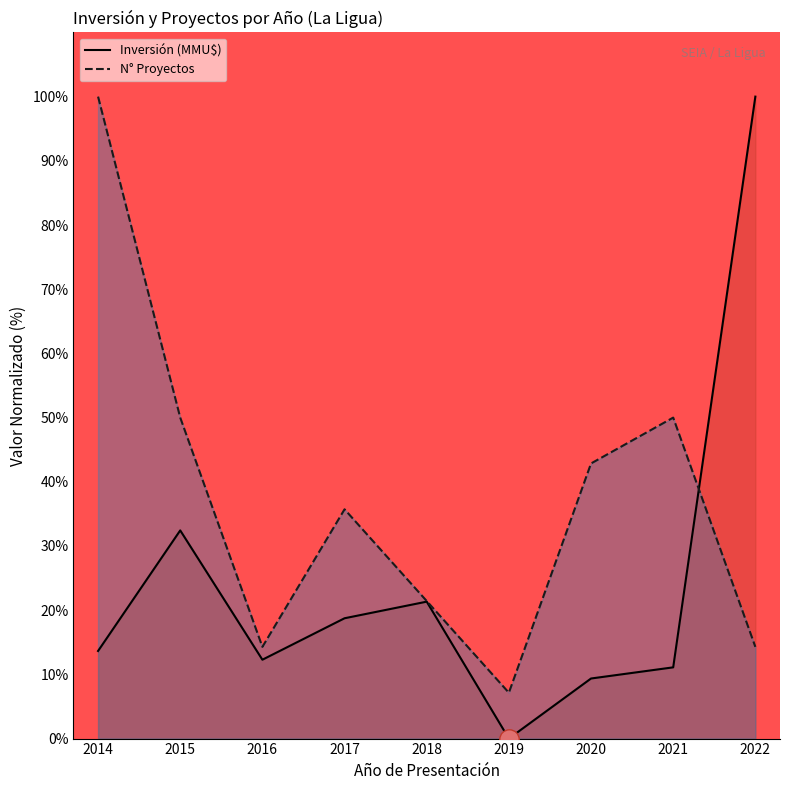

What are all the series names shown in the legend?

Inversión (MMU$), N° Proyectos